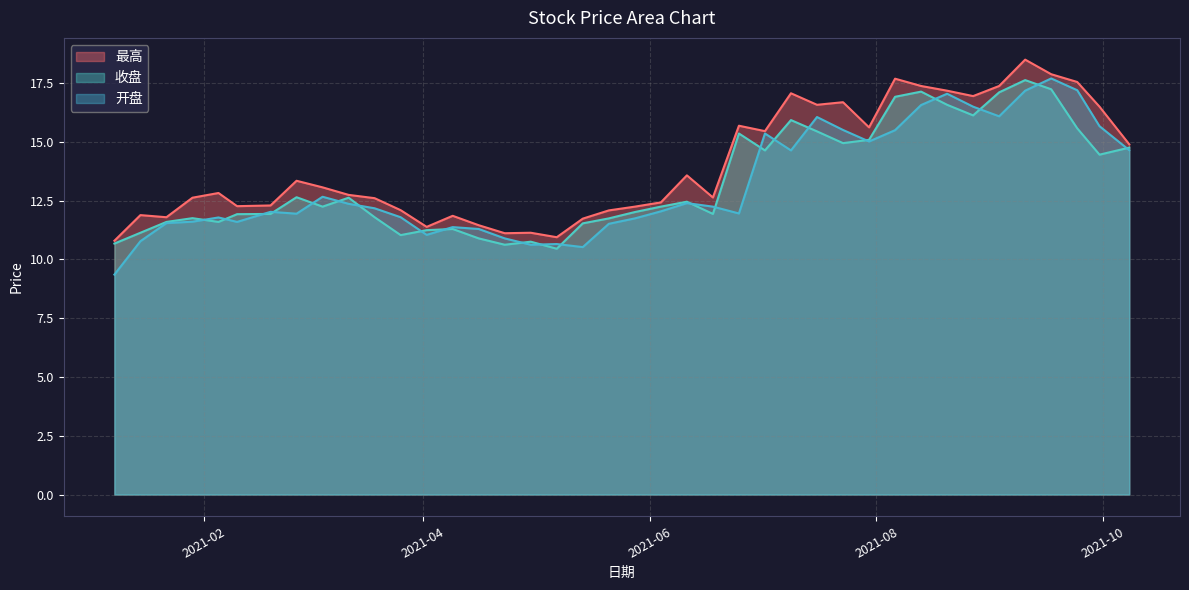

True or false: 最高 and 收盘 intersect in this chart.

False